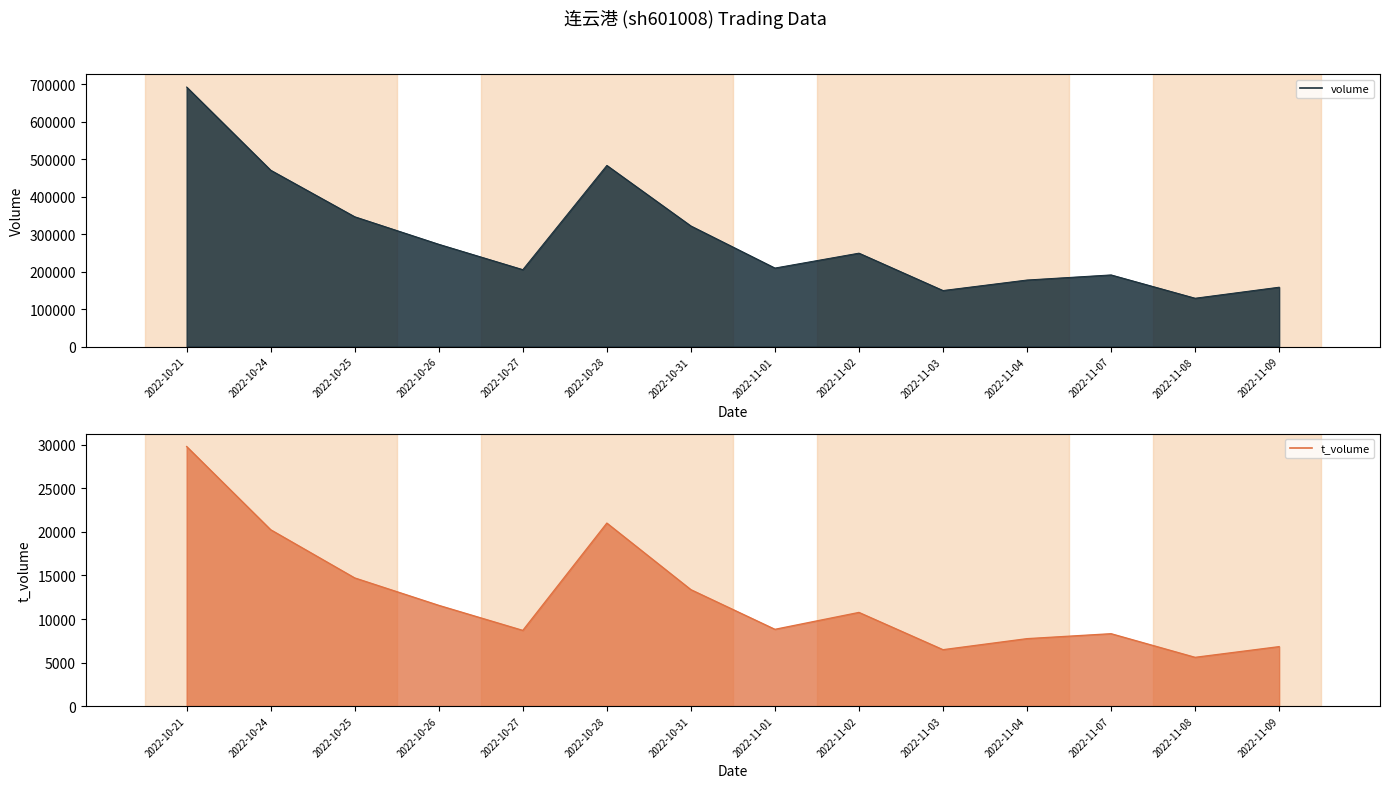

True or false: t_volume_line and volume_line intersect in this chart.

False